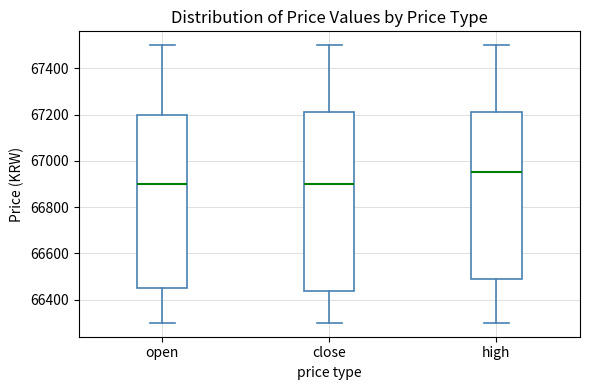

Which box has the highest median line?

high